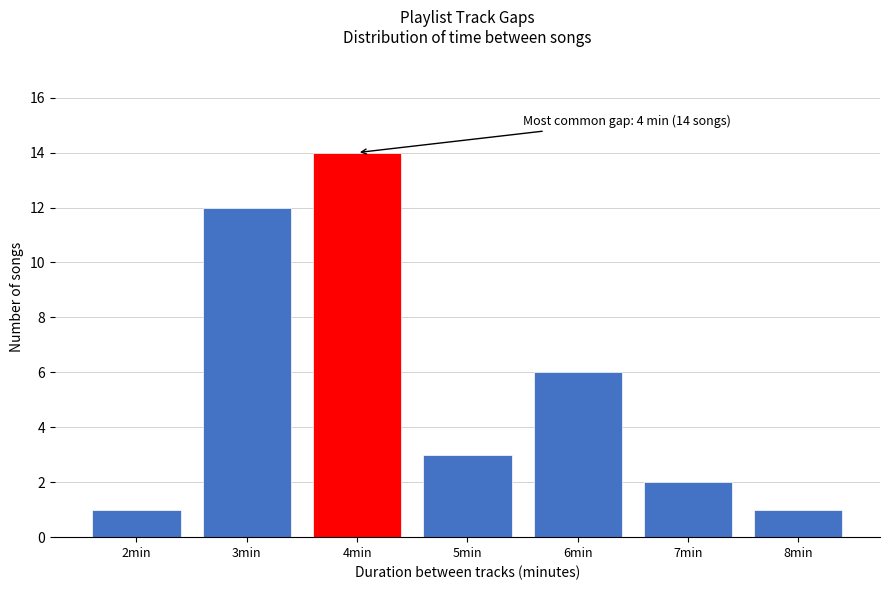

Reading left to right, transcribe all the data shown in this chart.

1	12	14	3	6	2	1